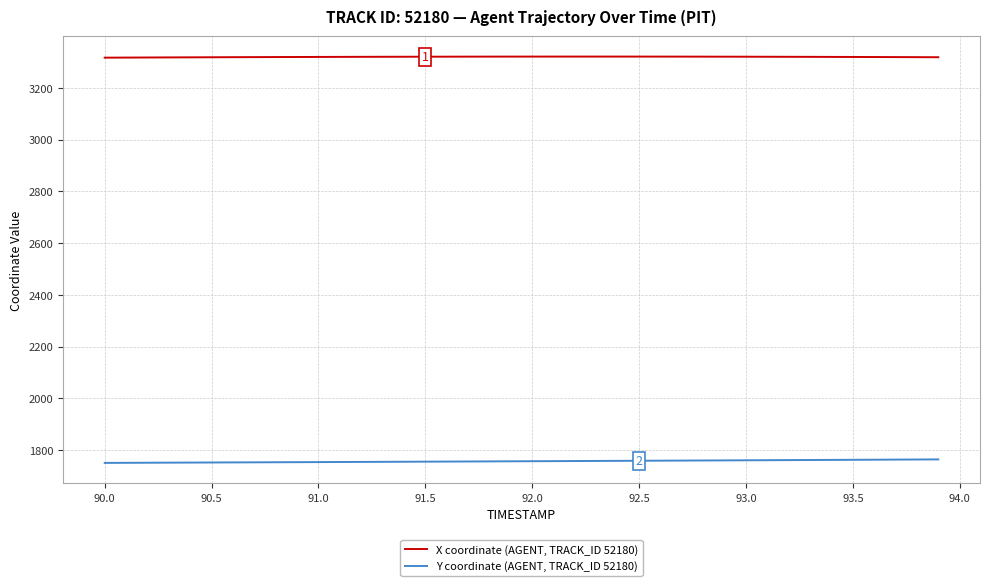

Which series has the largest total across all categories?

X coordinate (AGENT, TRACK_ID 52180)